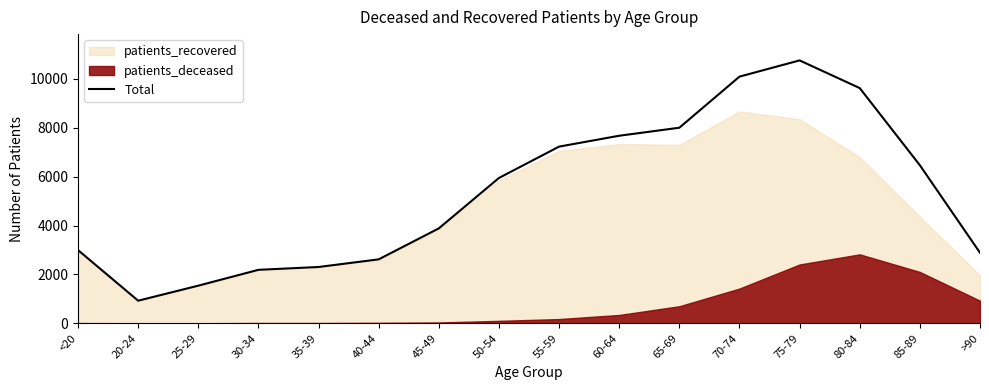

What is the sum of the values at 45-49 and 20-24?

4811